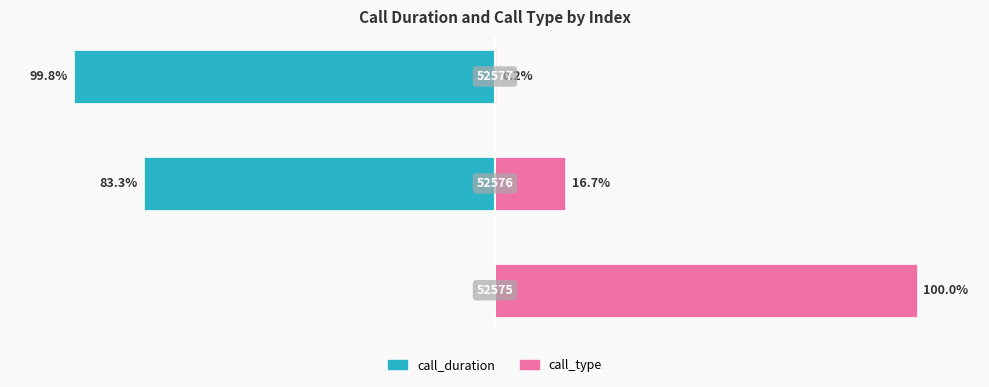

Is it true that call_duration equals -99.8 at −50?

True